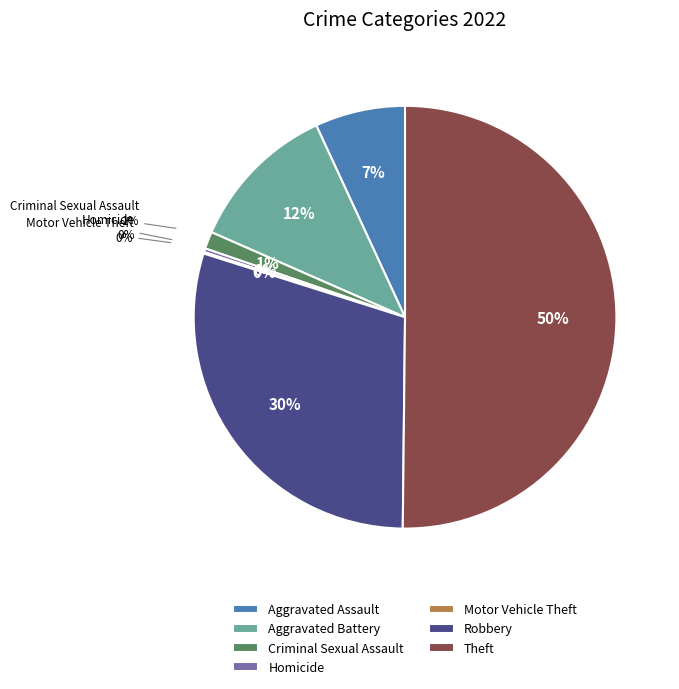

Count the number of slices in the pie.

7